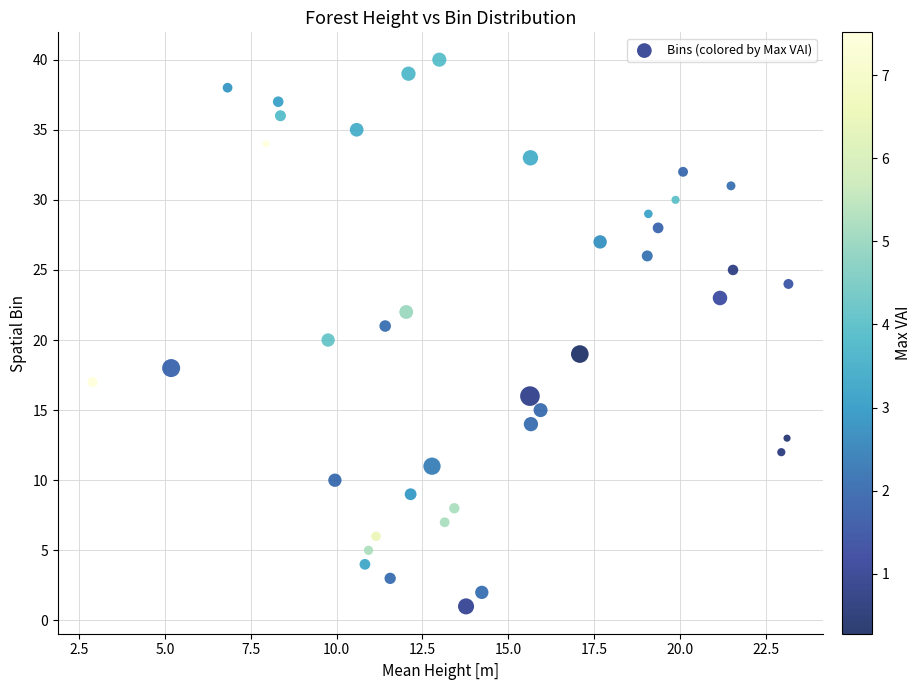

What is the range of Y values (max minus min)?

39